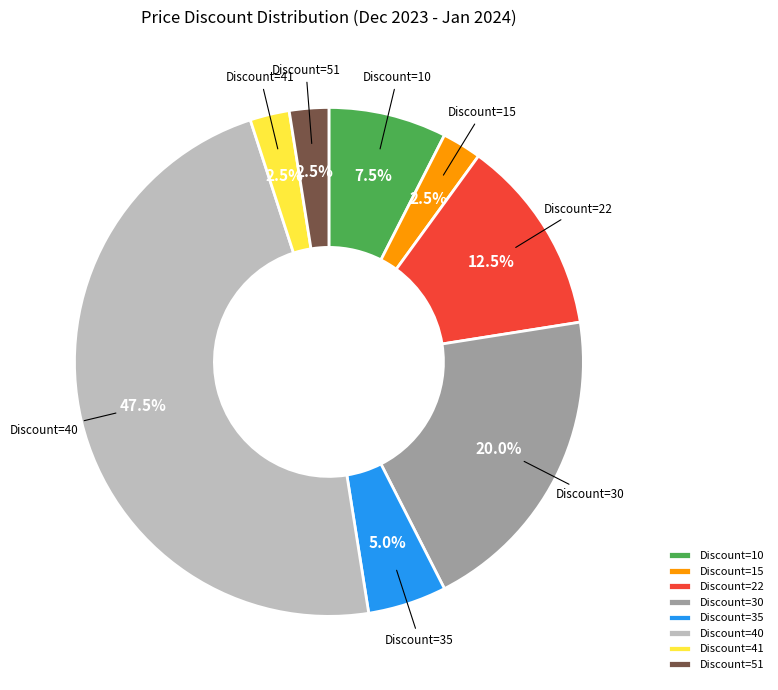

How much of the chart is everything except Discount=40?

52.5%